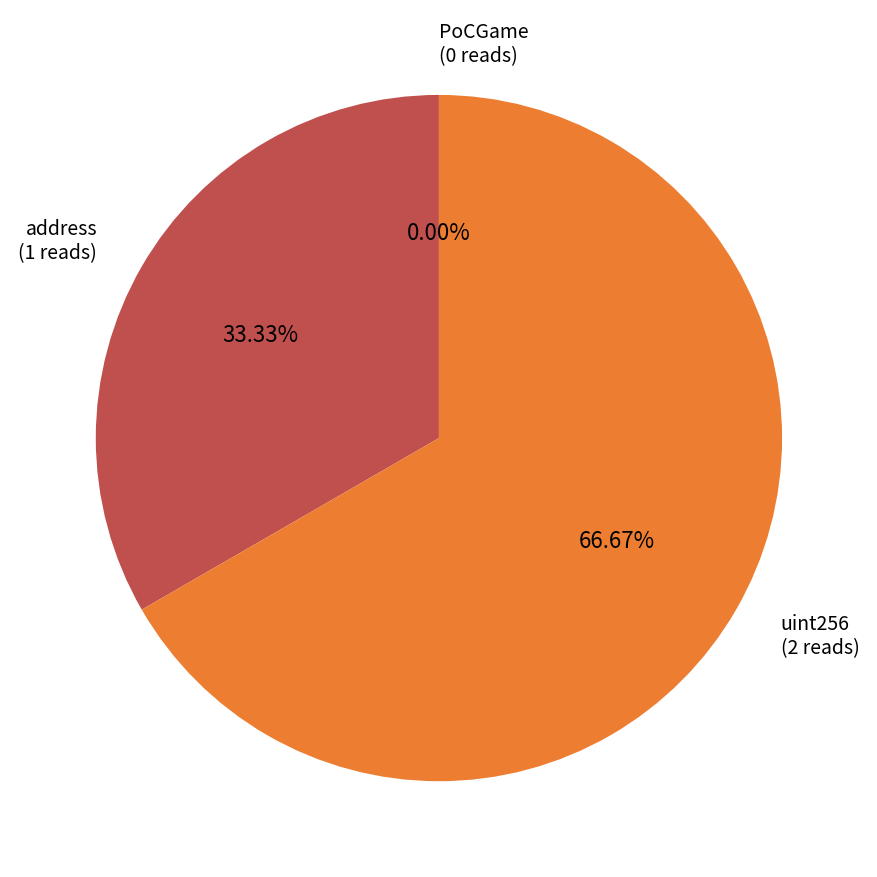

Rank the categories by value from highest to lowest.

uint256, address, PoCGame